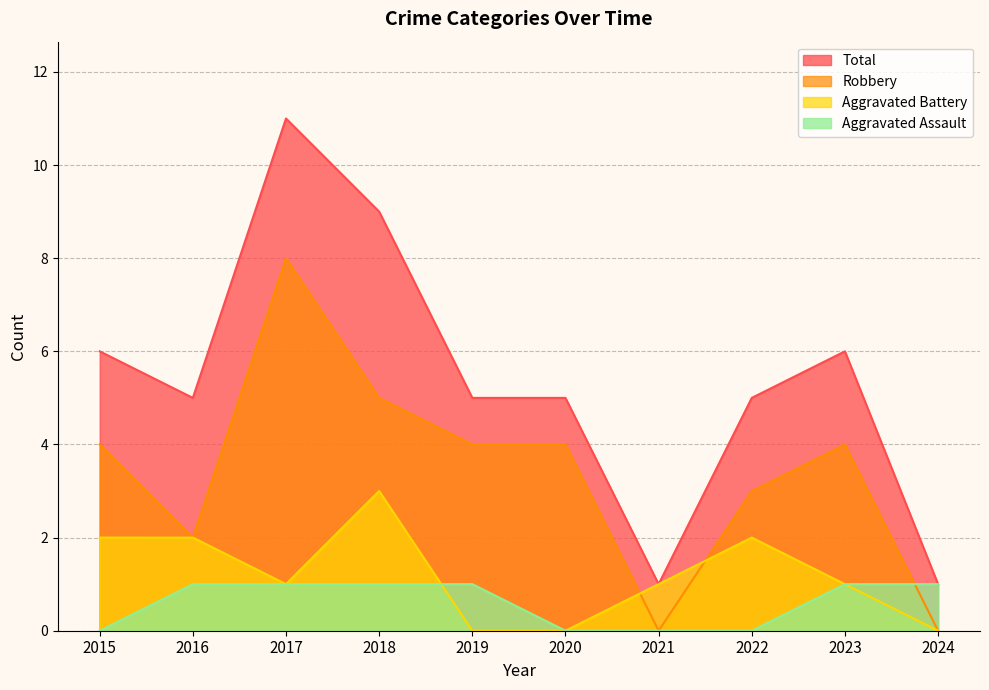

The Aggravated Battery series shows 0 at 2019. True or false?

True